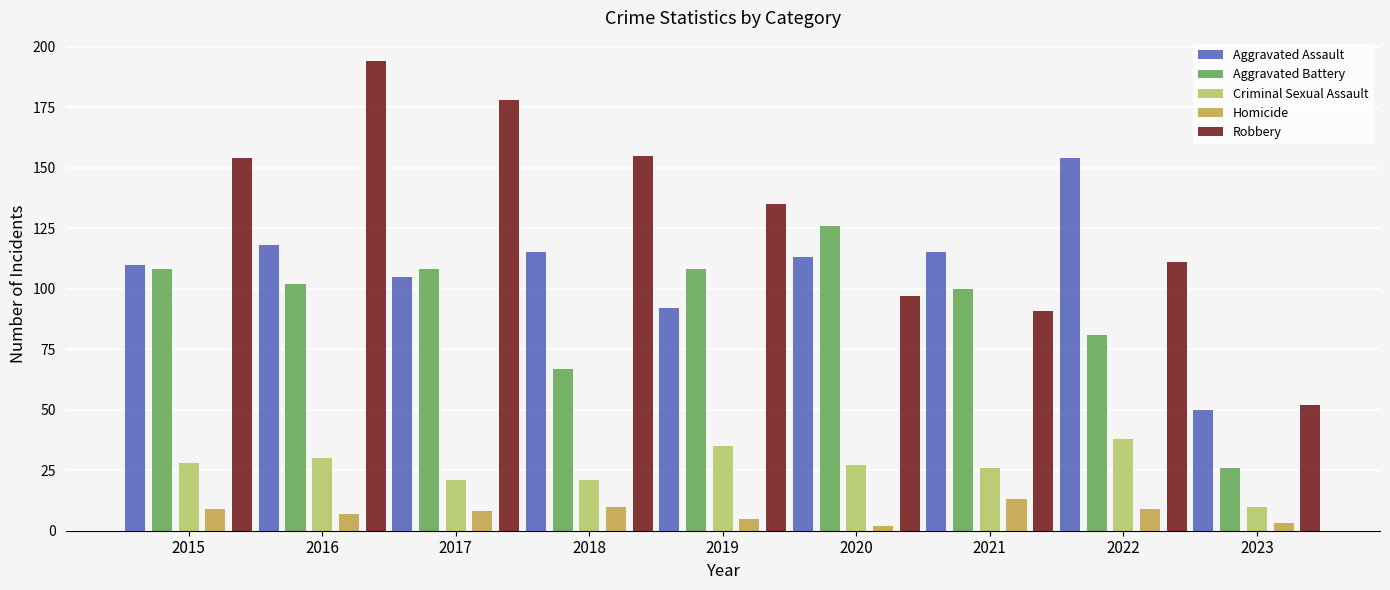

At which category does the chart reach its peak across all series?

2016